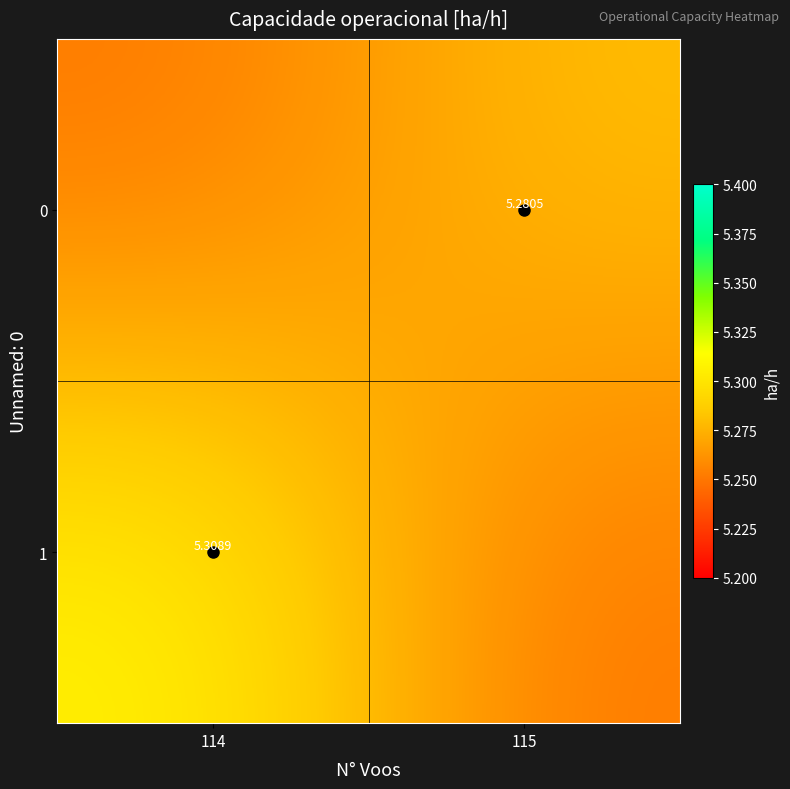

Is the value of 0 at 115 greater than the value of 1 at 114?

No